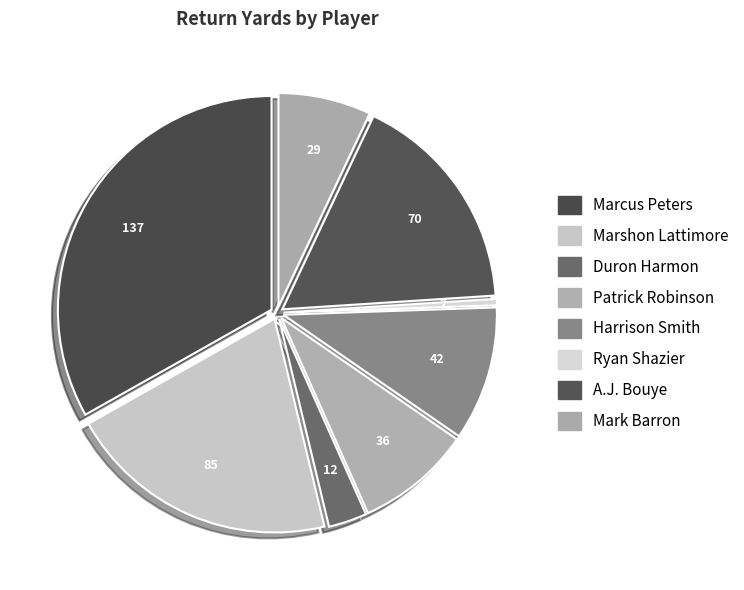

What is the ratio of the value at Duron Harmon to the value at A.J. Bouye?

0.2